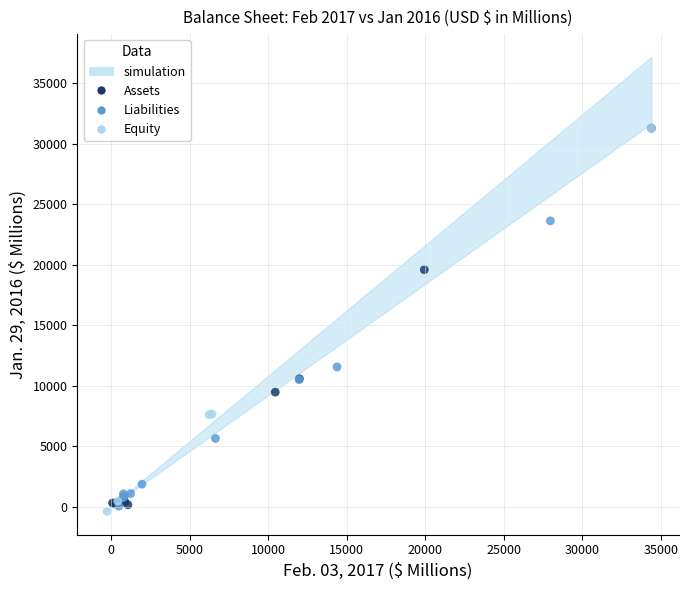

Which series reaches the minimum Y coordinate?

Equity